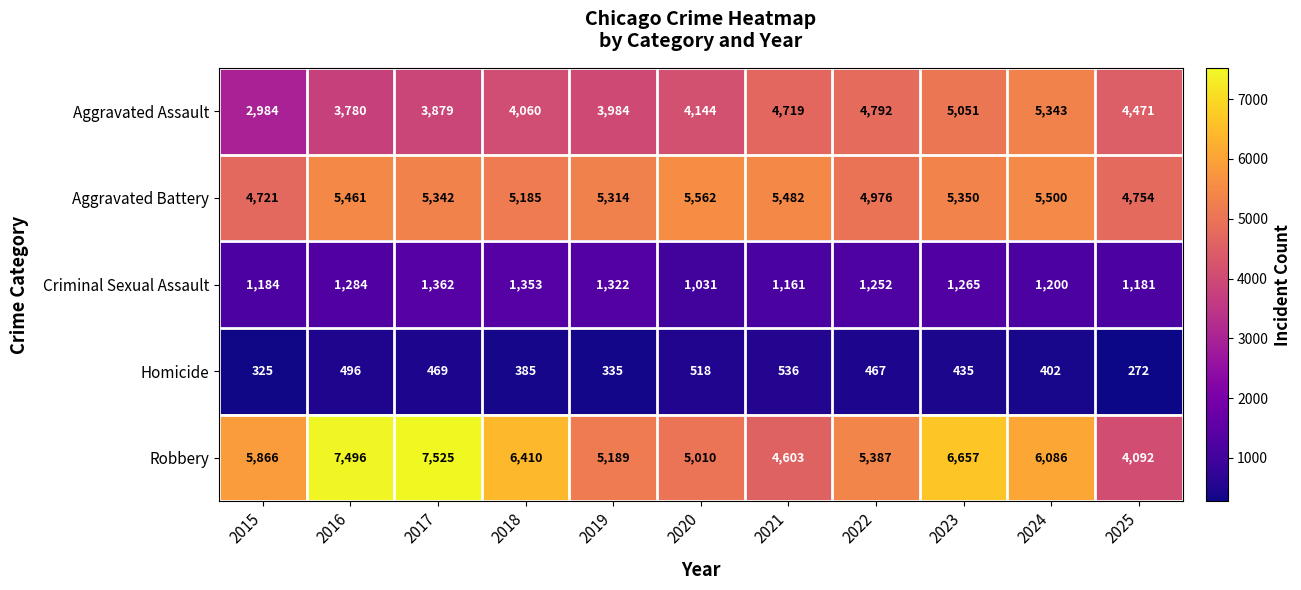

List the series in order of their peak value, highest first.

Robbery, Aggravated Battery, Aggravated Assault, Criminal Sexual Assault, Homicide